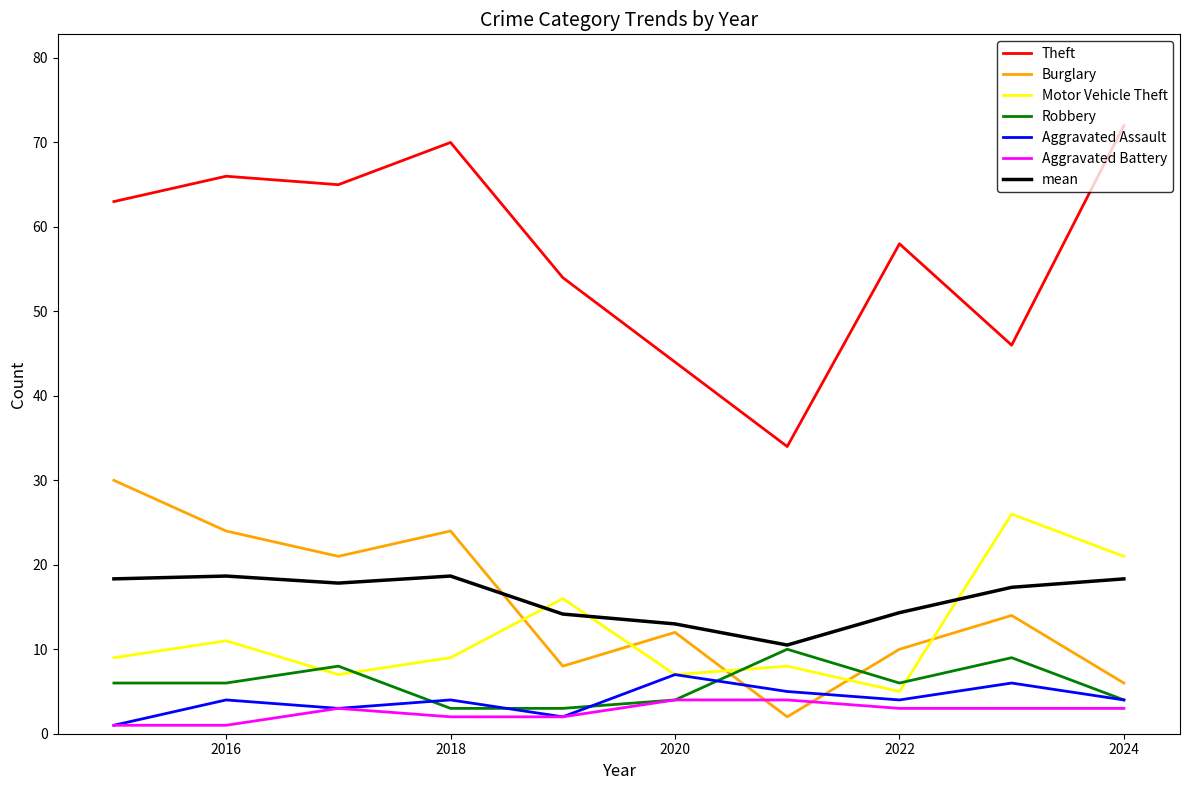

What is the greatest value displayed?

72.0